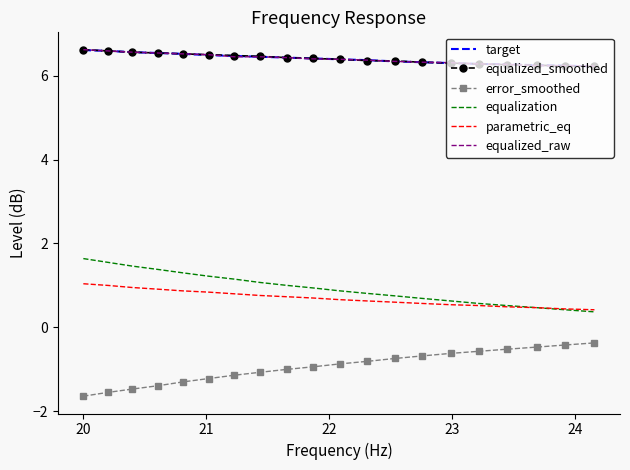

True or false: target and error_smoothed cross at least once.

False